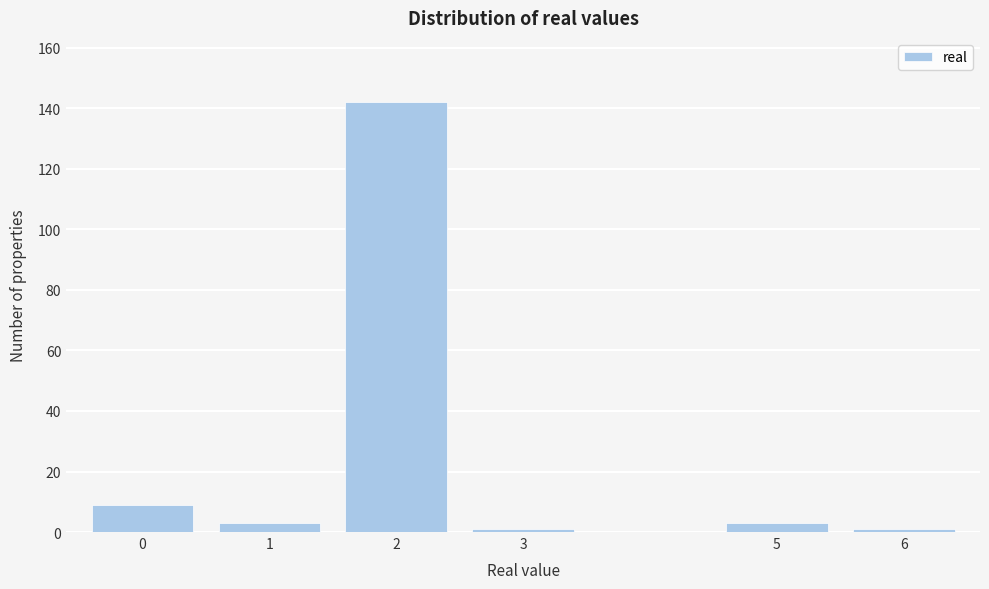

Reading left to right, extract all data points from this chart.

0=9	1=3	2=142	3=1	5=3	6=1